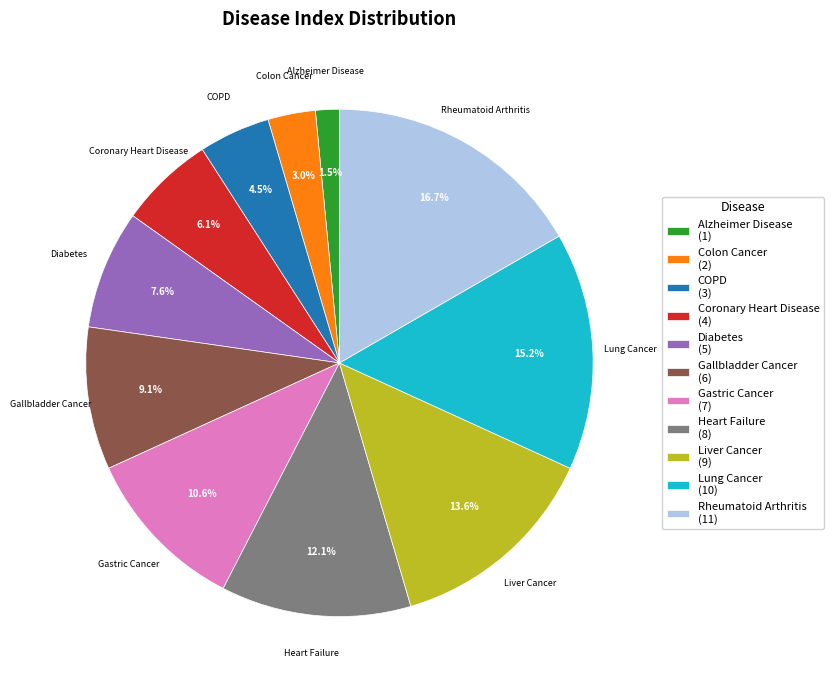

How many slices are in this pie chart?

11